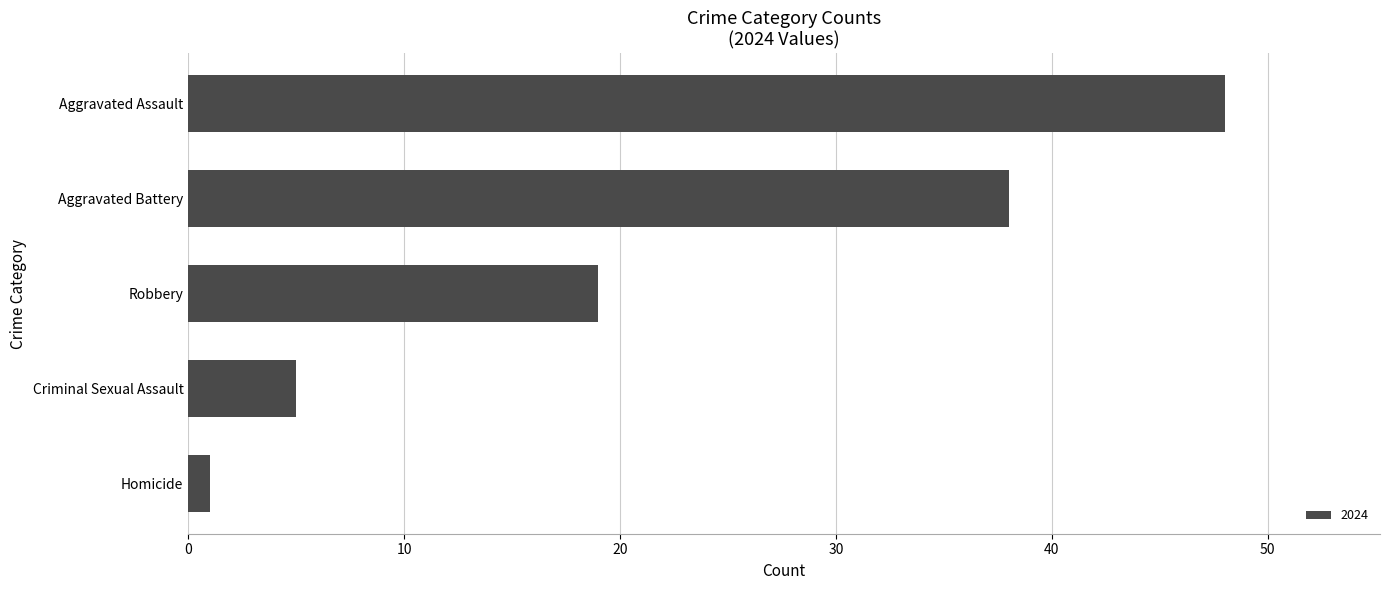

Which has a higher value, Homicide or Criminal Sexual Assault?

Criminal Sexual Assault